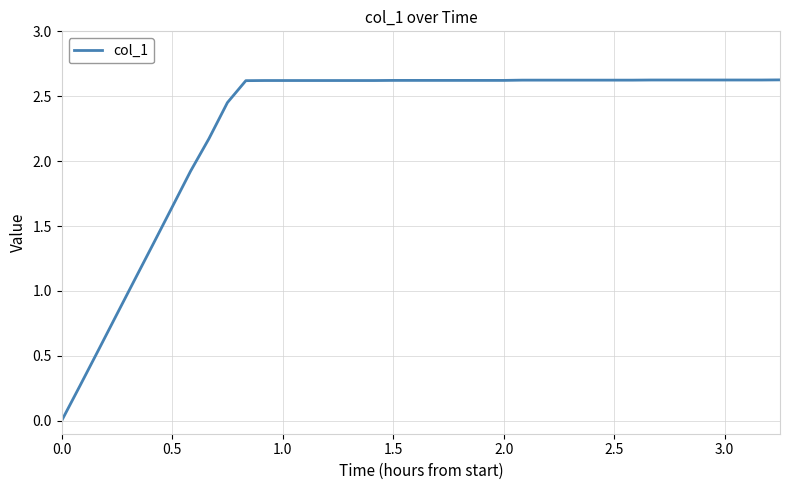

What is the difference between the maximum and minimum values?

2.6